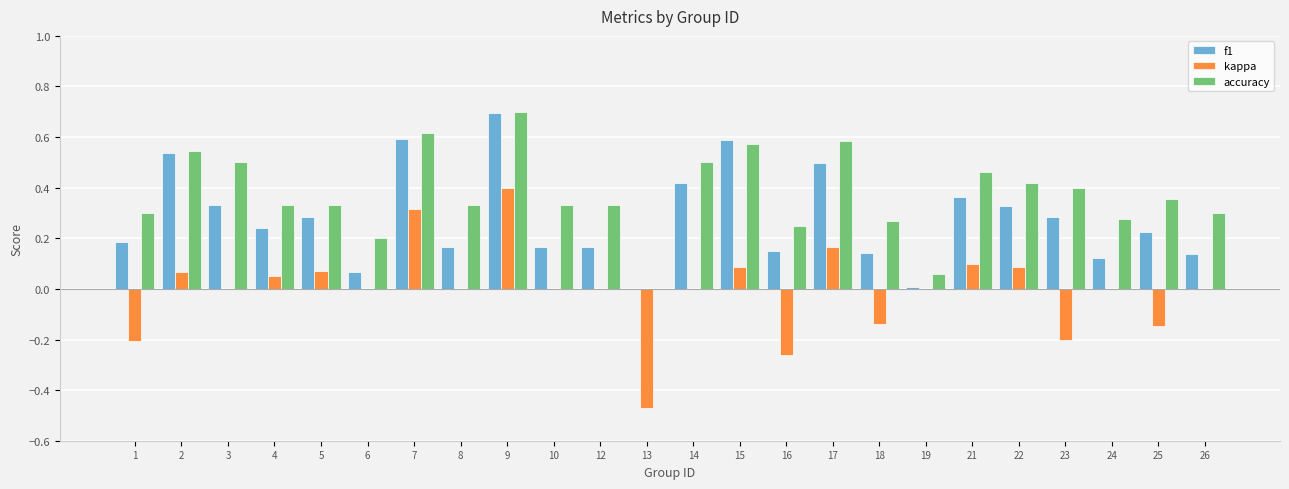

The f1 series shows 0.1 at 18. True or false?

True